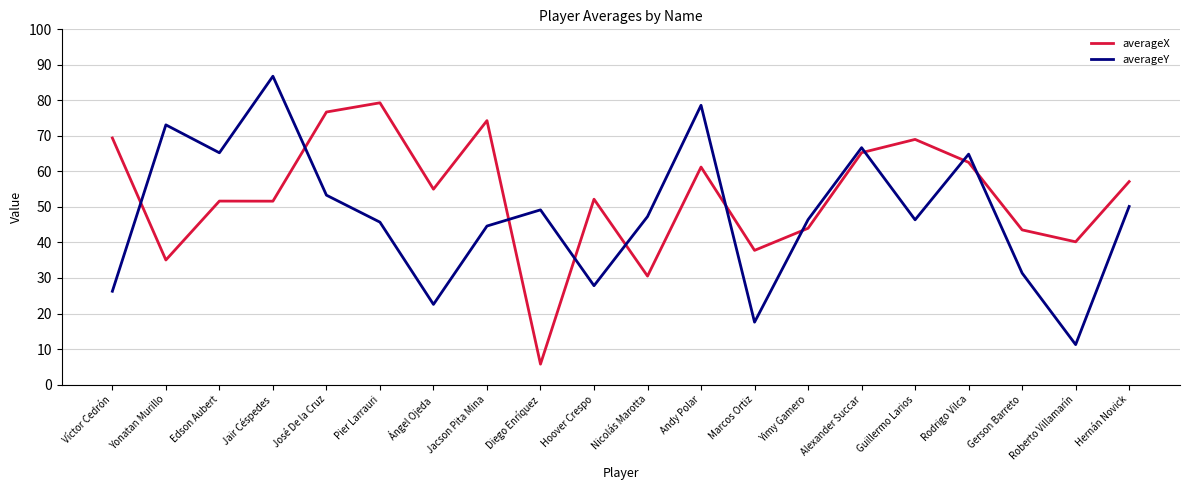

What is the smallest value displayed?

5.7